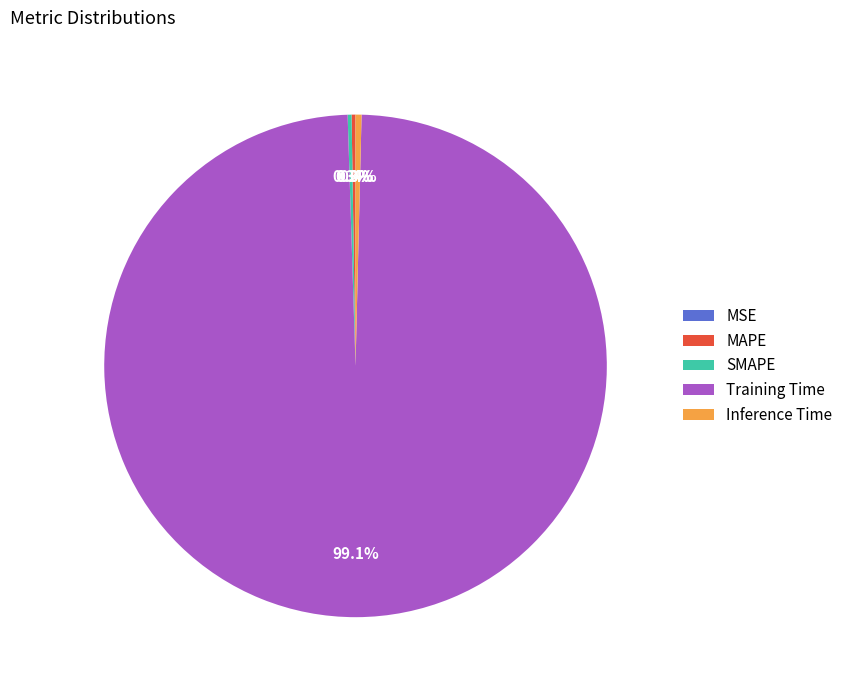

Do Inference Time and Training Time together represent more than half of the pie?

Yes